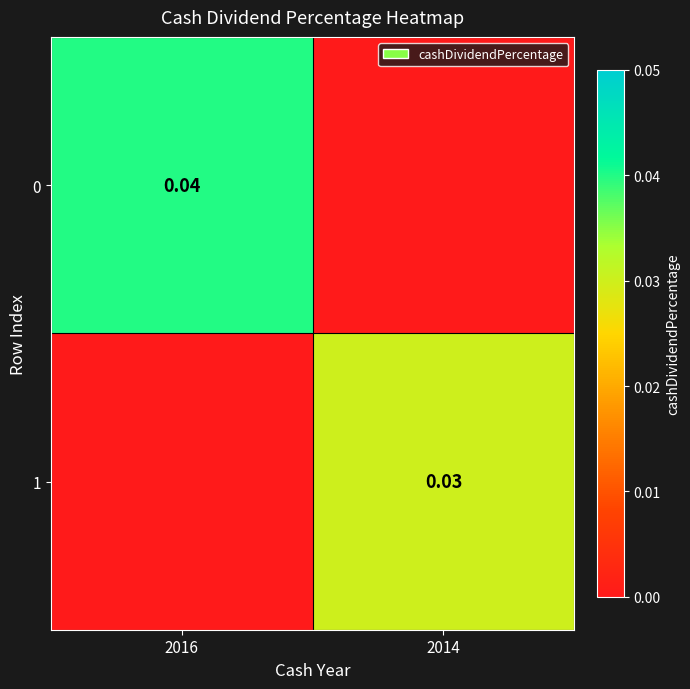

The 0 series shows 0.0 at 2014. True or false?

True